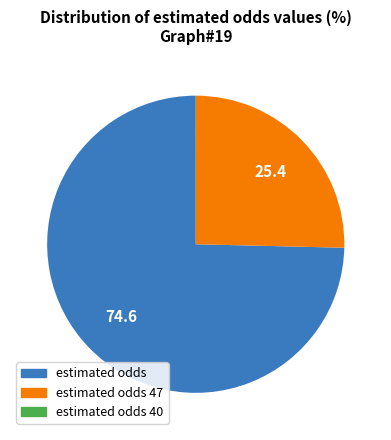

Is there any slice that represents more than half of the pie?

Yes